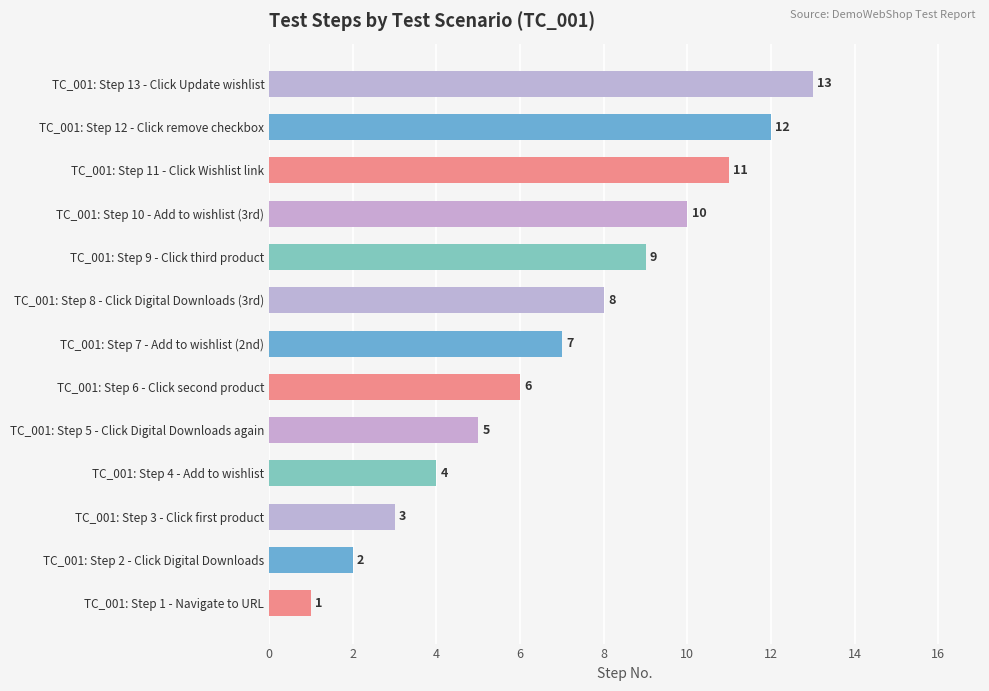

What value does the data have at TC_001: Step 13 - Click Update wishlist, to the nearest 5?

15